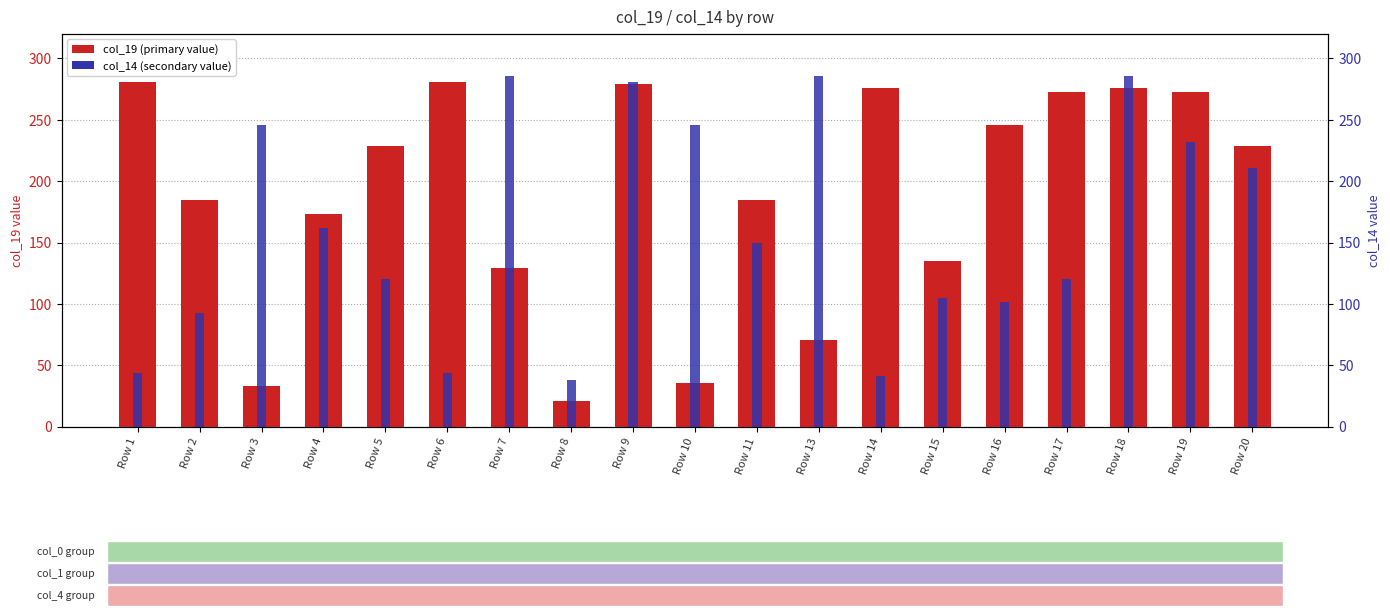

What is the sum of all col_19 (primary value) values?

3611